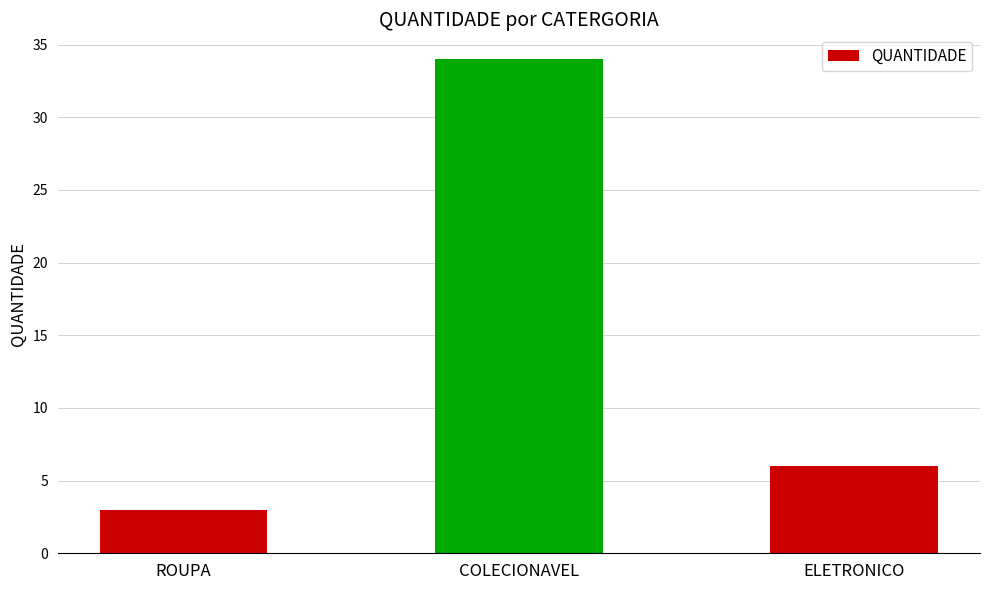

The chart shows a value of 34 at COLECIONAVEL. True or false?

True